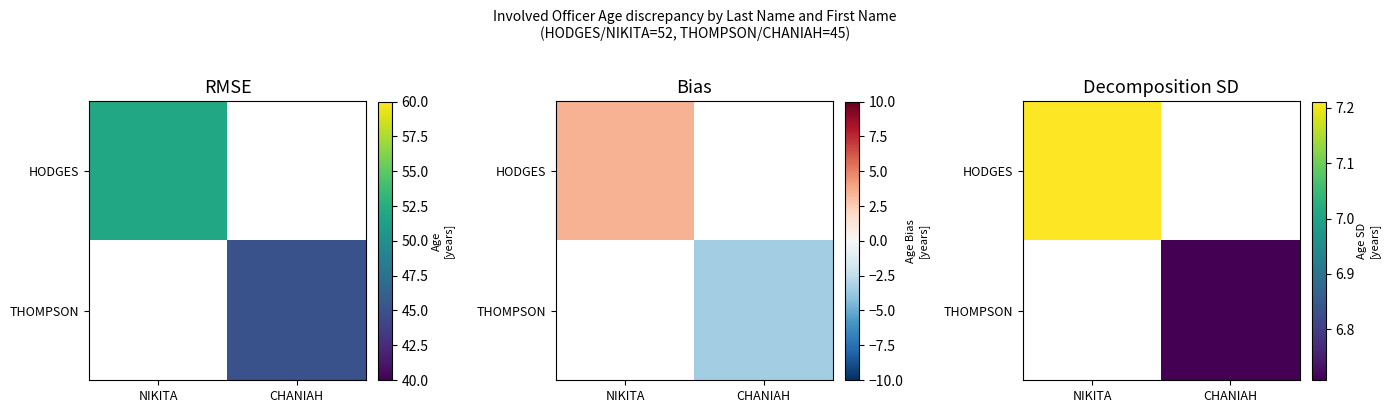

At which label does HODGES first exceed 7?

NIKITA